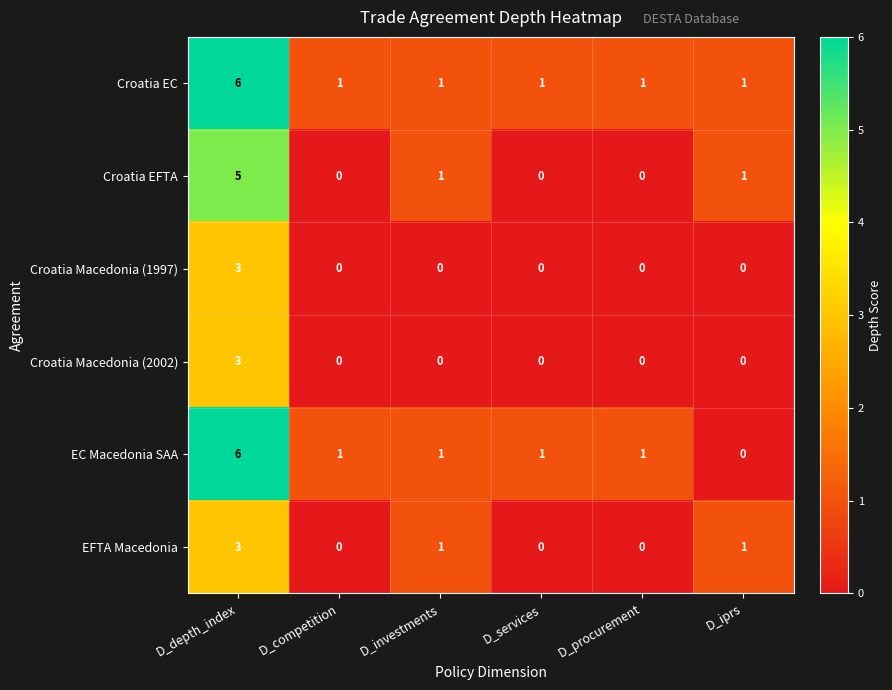

Which series has the largest total across all categories?

Croatia EC